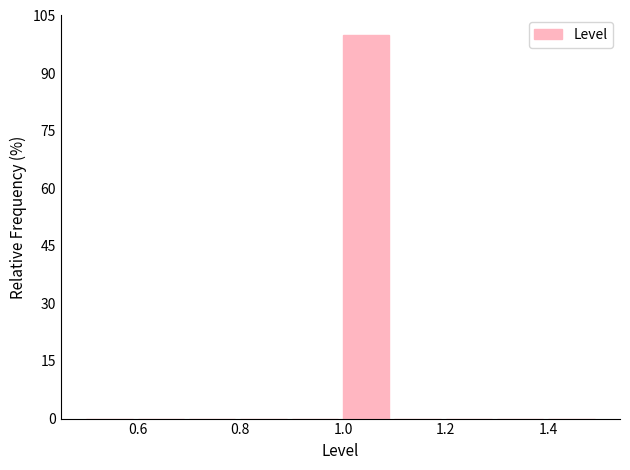

Reading left to right, transcribe this chart: for each bar, give the range it covers on the x-axis and its height. The values are not printed on the chart, so give them approximately, as read against the axis.

0.5 to 0.6: 0
0.6 to 0.7: 0
0.7 to 0.8: 0
0.8 to 0.9: 0
0.9 to 1.0: 0
1.0 to 1.1: 100
1.1 to 1.2: 0
1.2 to 1.3: 0
1.3 to 1.4: 0
1.4 to 1.5: 0